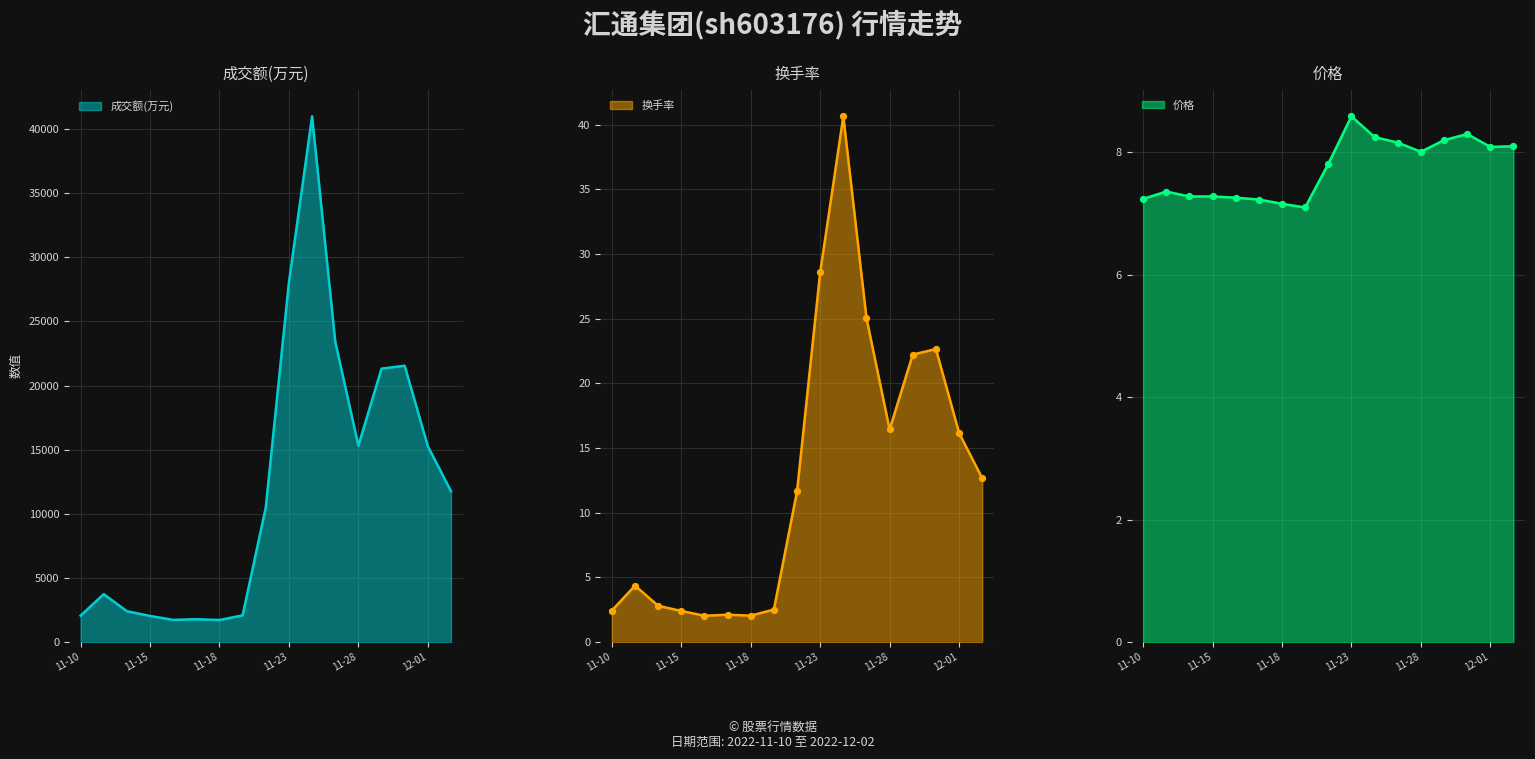

Which series has the largest total across all categories?

成交额(万元)